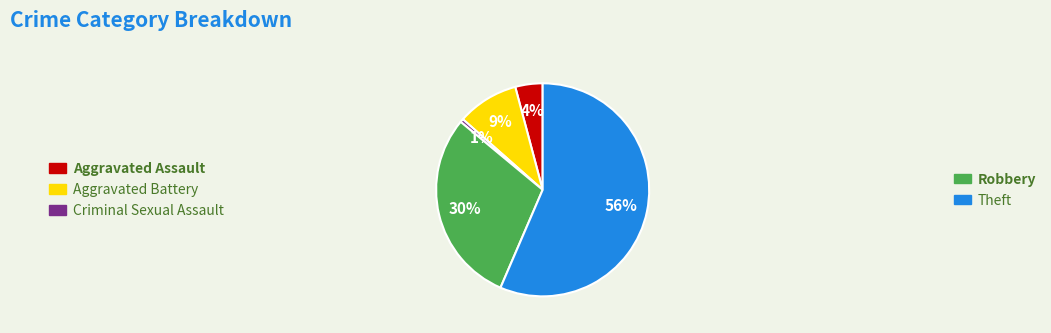

Is there any slice that represents more than half of the pie?

Yes